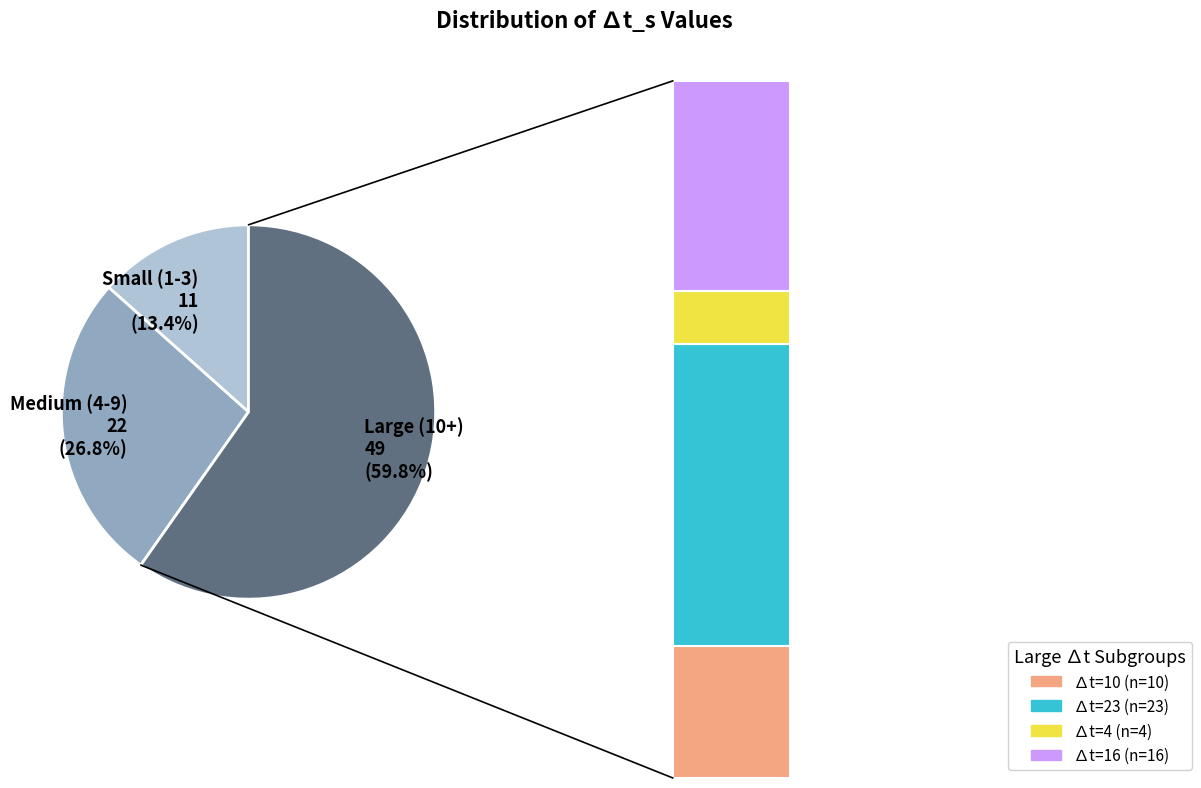

Does 4 account for over 50% of the chart?

No